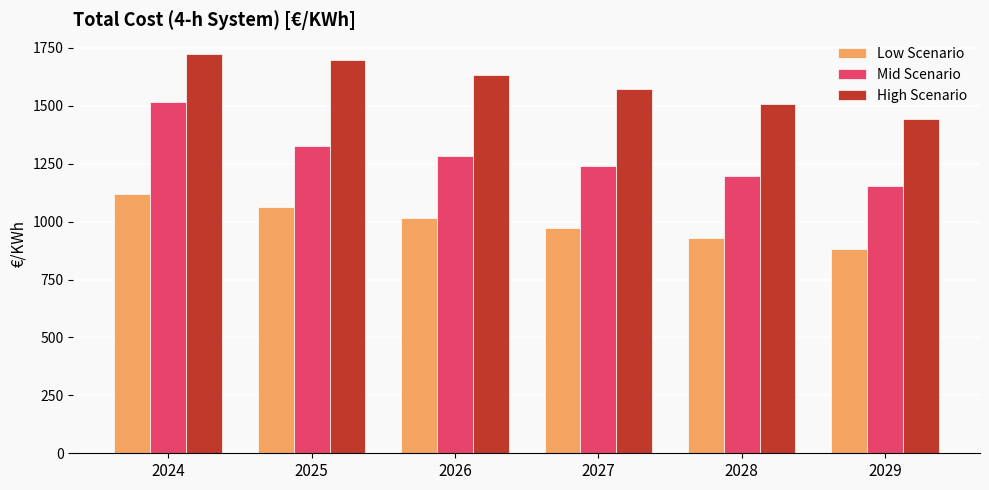

What is the highest value of the High Scenario series?

1722.2